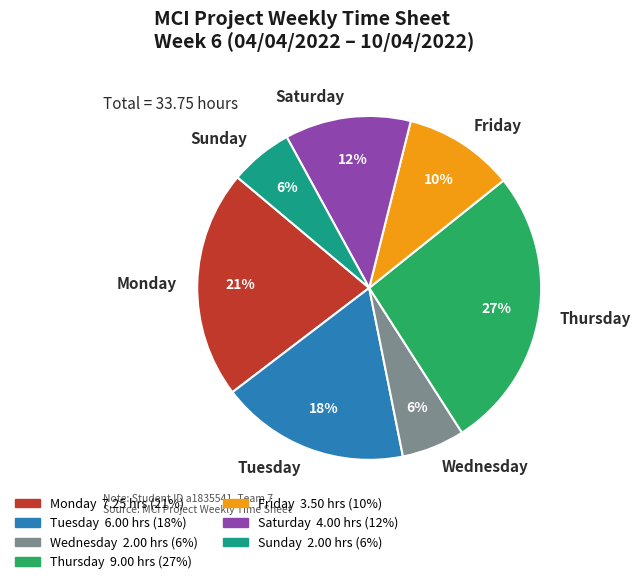

What is the largest slice in the pie chart?

Thursday